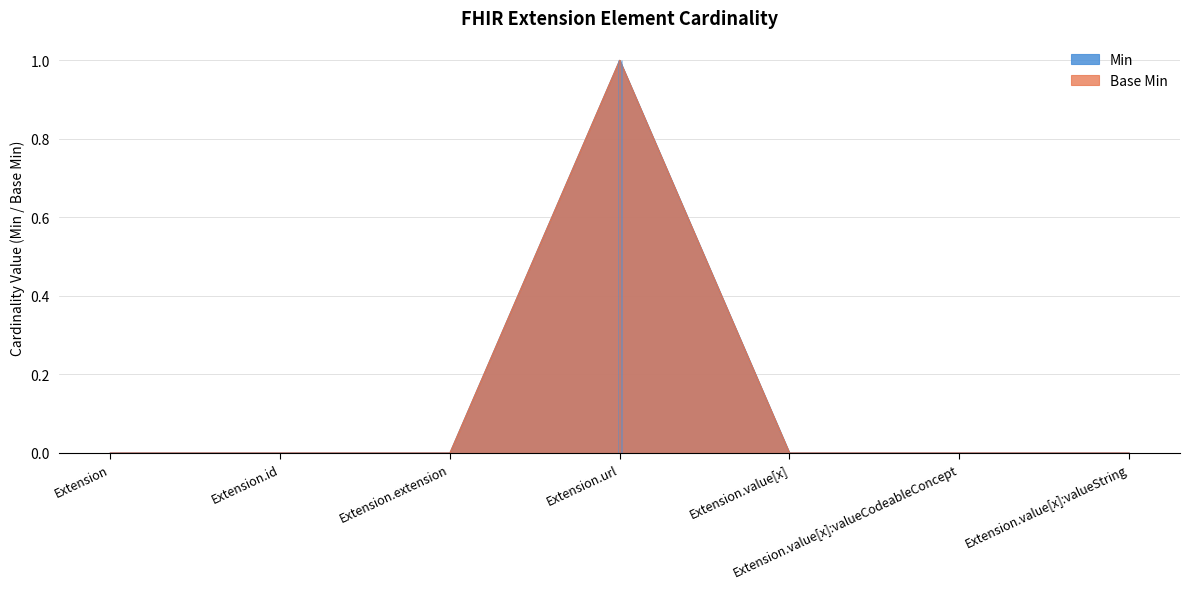

How many lines are shown in the chart?

2